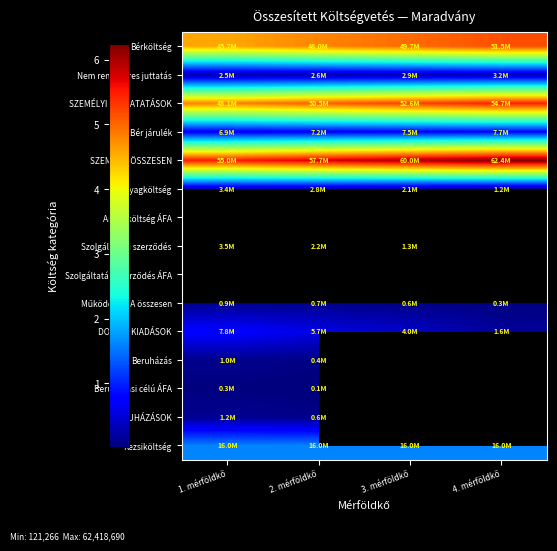

Which category has the lowest value in the Bér járulék series?

1. mérföldkő